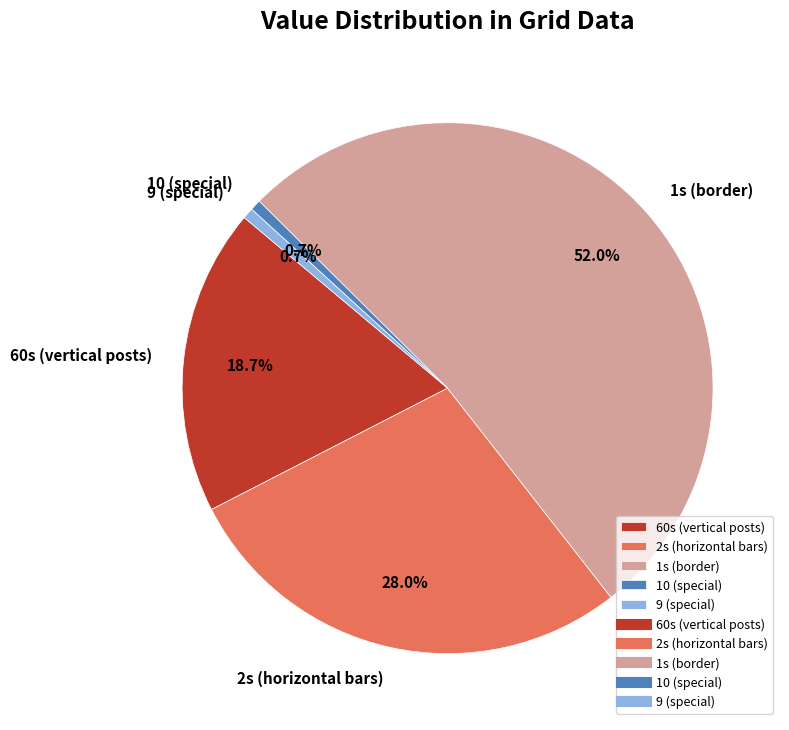

What is the largest slice in the pie chart?

1s (border)